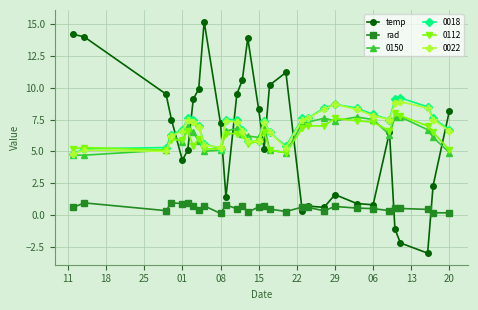

True or false: 0150 has more than 0 interior local peaks.

True